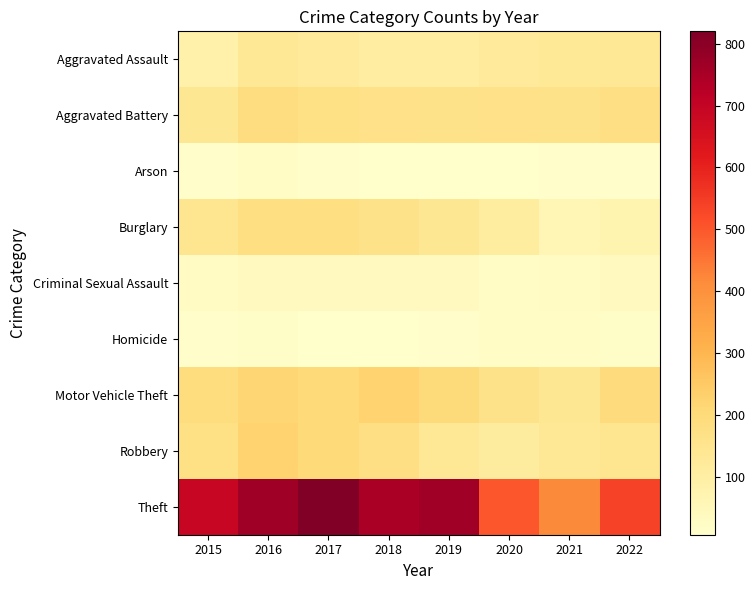

Which series changed the most between 2019 and 2022?

Theft